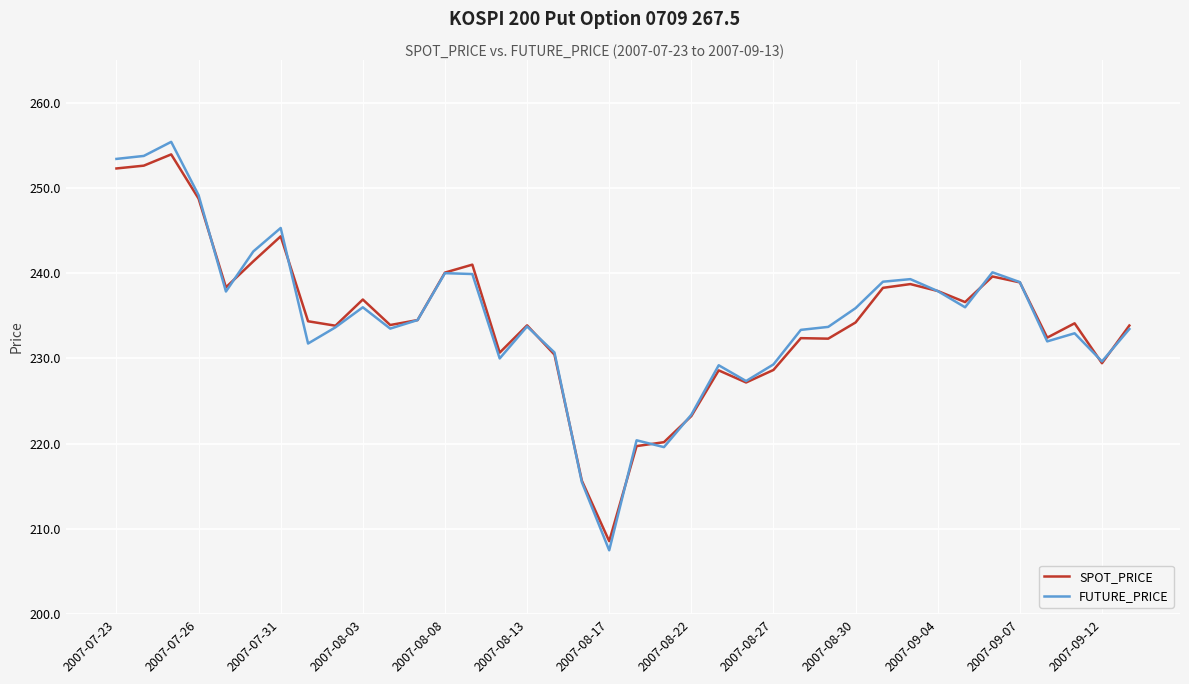

What is the maximum value for SPOT_PRICE?

253.9